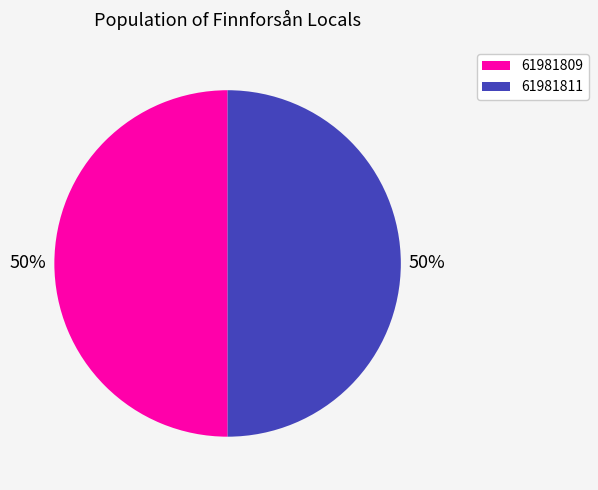

Combined, do 61981811 and 61981809 account for over 50%?

Yes